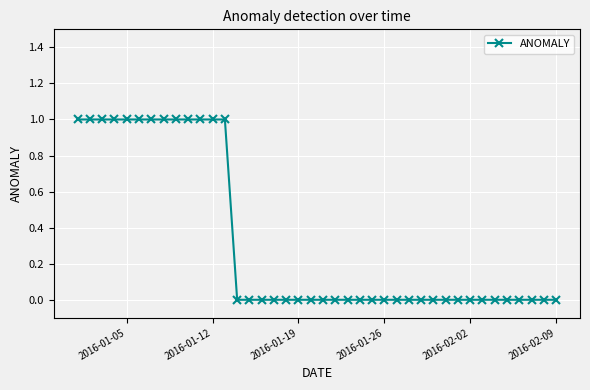

What is the value of the 3rd point from the left?

1